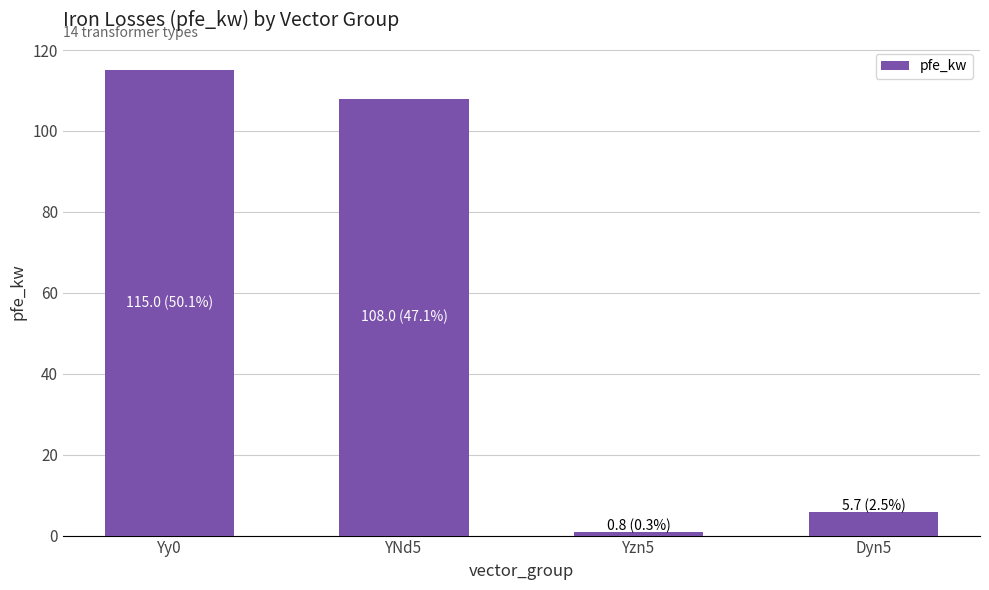

What value does the data have at Yzn5?

0.8